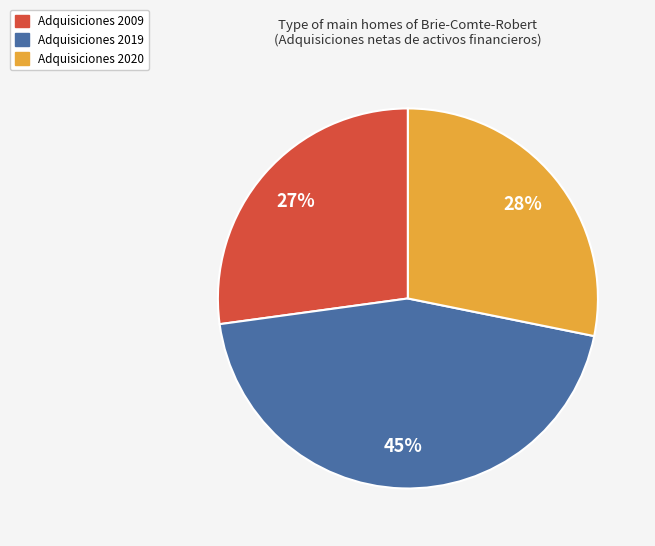

To the nearest percent, what is the average slice percentage?

33%